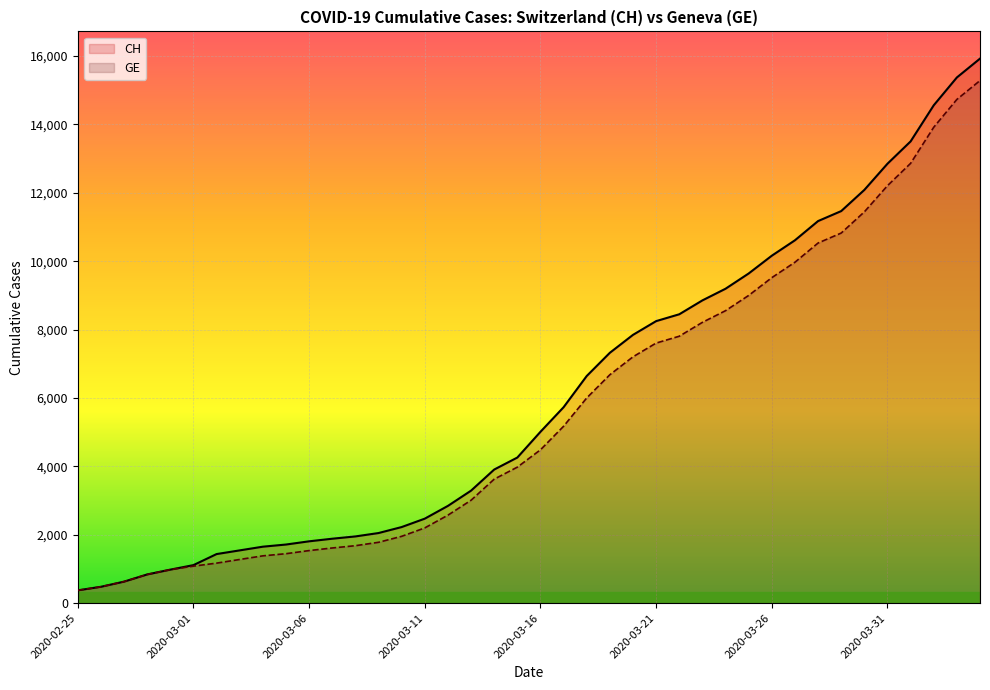

What is the smallest value displayed?

375